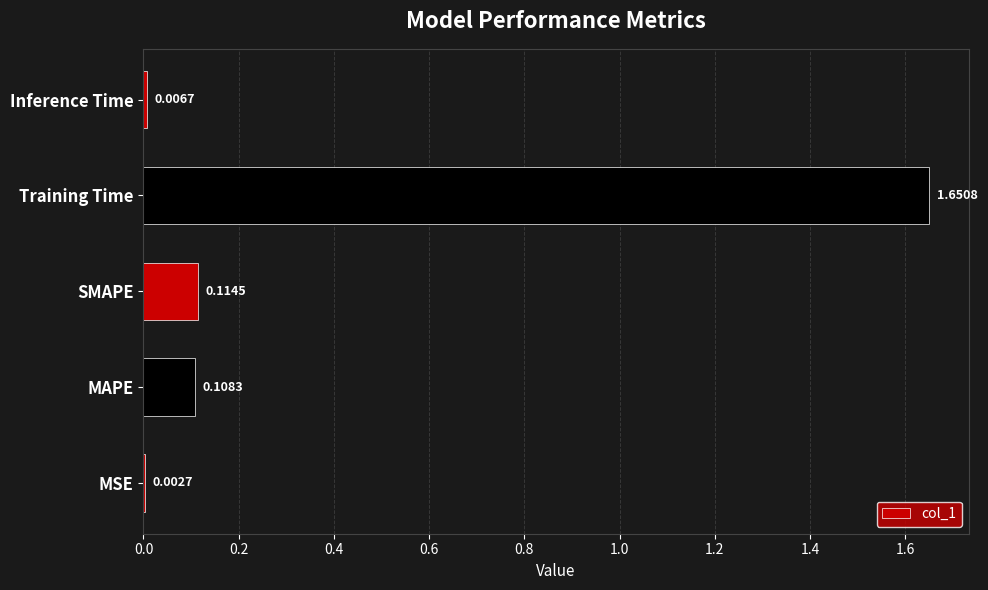

Where is the data nearest to the value 0?

MSE